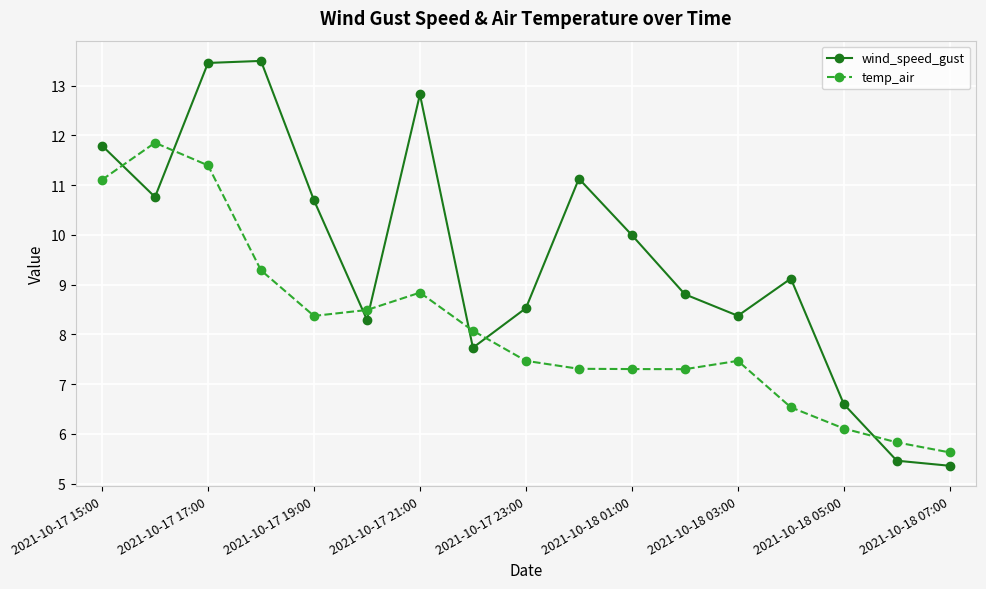

Which series has the largest total across all categories?

wind_speed_gust